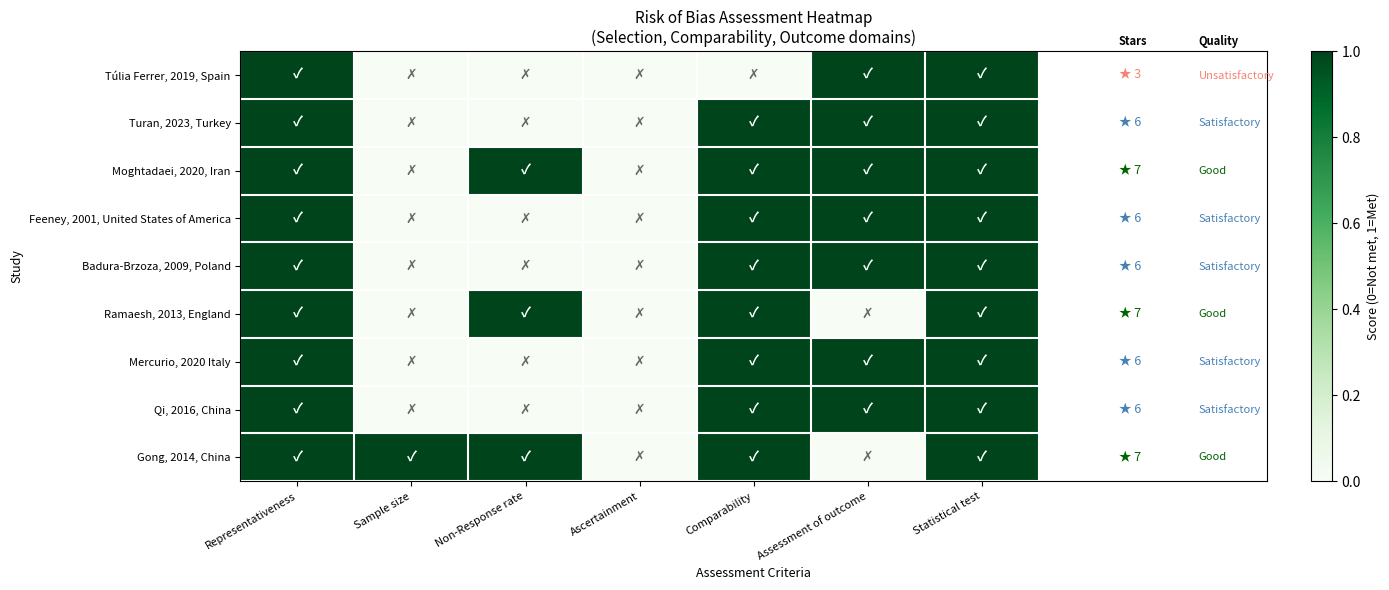

Reading right to left, transcribe all the data shown in this chart.

Túlia Ferrer, 2019, Spain: Statistical test=1	Assessment of outcome=1	Comparability=0	Ascertainment=0	Non-Response rate=0	Sample size=0	Representativeness=1
Turan, 2023, Turkey: Statistical test=1	Assessment of outcome=1	Comparability=1	Ascertainment=0	Non-Response rate=0	Sample size=0	Representativeness=1
Moghtadaei, 2020, Iran: Statistical test=1	Assessment of outcome=1	Comparability=1	Ascertainment=0	Non-Response rate=1	Sample size=0	Representativeness=1
Feeney, 2001, United States of America: Statistical test=1	Assessment of outcome=1	Comparability=1	Ascertainment=0	Non-Response rate=0	Sample size=0	Representativeness=1
Badura-Brzoza, 2009, Poland: Statistical test=1	Assessment of outcome=1	Comparability=1	Ascertainment=0	Non-Response rate=0	Sample size=0	Representativeness=1
Ramaesh, 2013, England: Statistical test=1	Assessment of outcome=0	Comparability=1	Ascertainment=0	Non-Response rate=1	Sample size=0	Representativeness=1
Mercurio, 2020 Italy: Statistical test=1	Assessment of outcome=1	Comparability=1	Ascertainment=0	Non-Response rate=0	Sample size=0	Representativeness=1
Qi, 2016, China: Statistical test=1	Assessment of outcome=1	Comparability=1	Ascertainment=0	Non-Response rate=0	Sample size=0	Representativeness=1
Gong, 2014, China: Statistical test=1	Assessment of outcome=0	Comparability=1	Ascertainment=0	Non-Response rate=1	Sample size=1	Representativeness=1